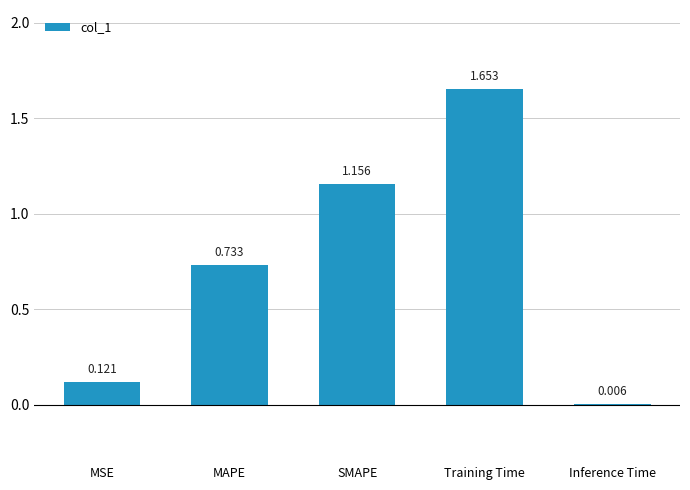

Between SMAPE and MAPE, which is larger?

SMAPE